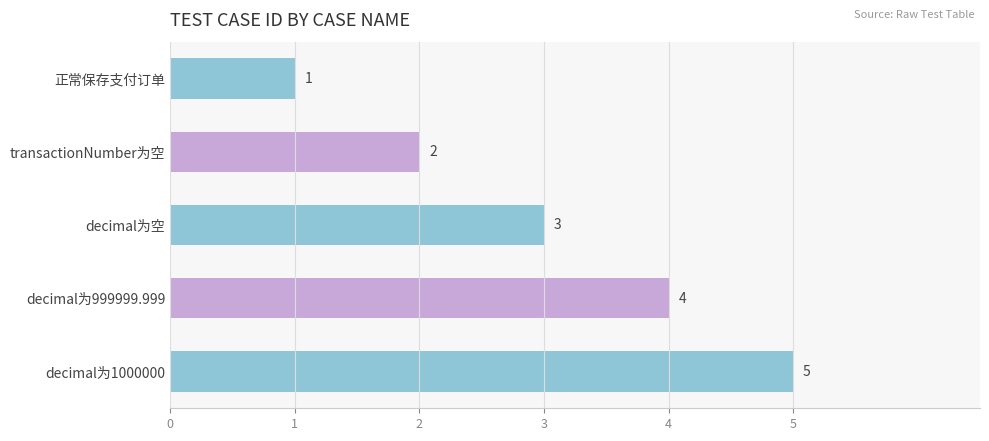

What is the difference between the maximum and second lowest values?

3